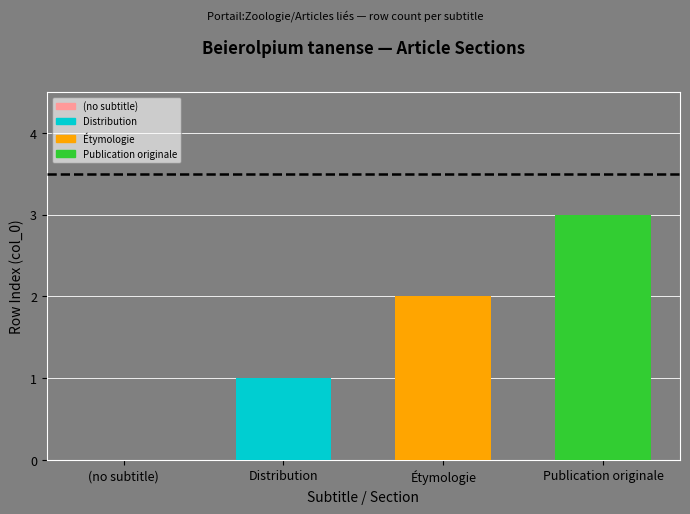

The value at Distribution is 0. True or false?

False